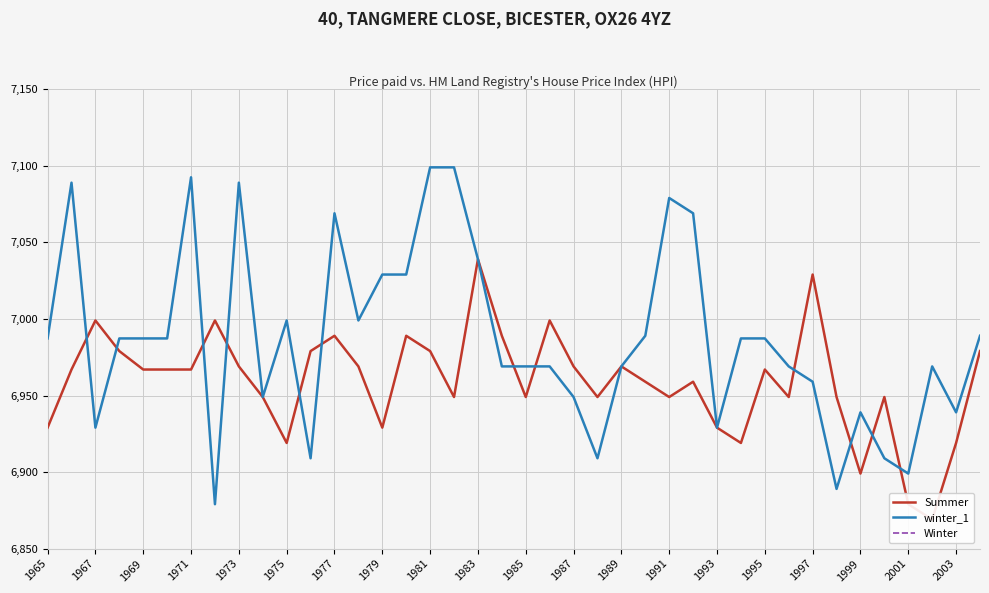

What is the highest value of the Winter series?

7.1